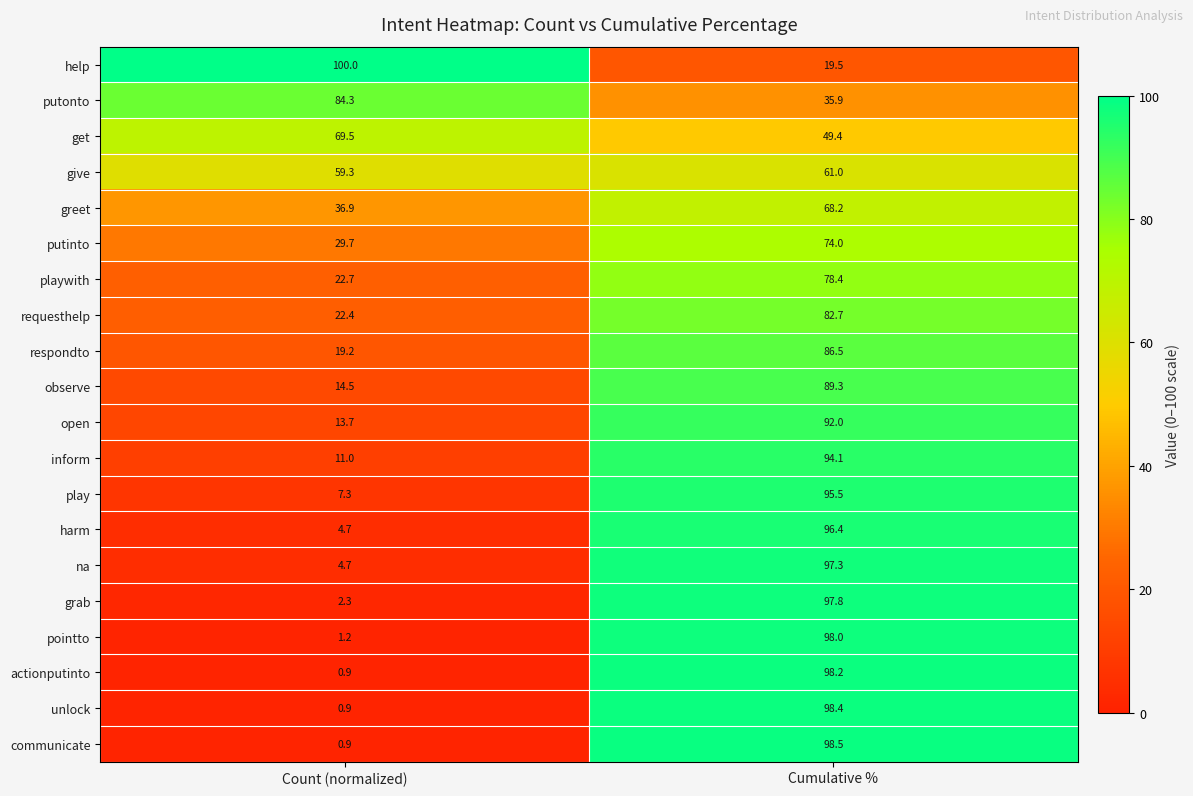

What is the spread (max minus min) of values at Count (normalized)?

99.1